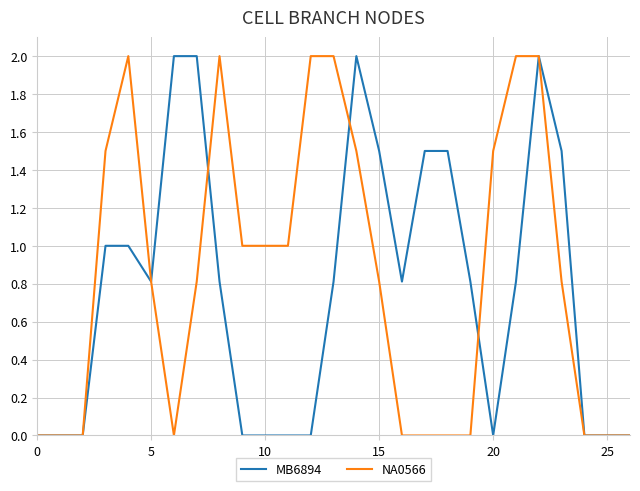

True or false: NA0566 and MB6894 intersect in this chart.

True